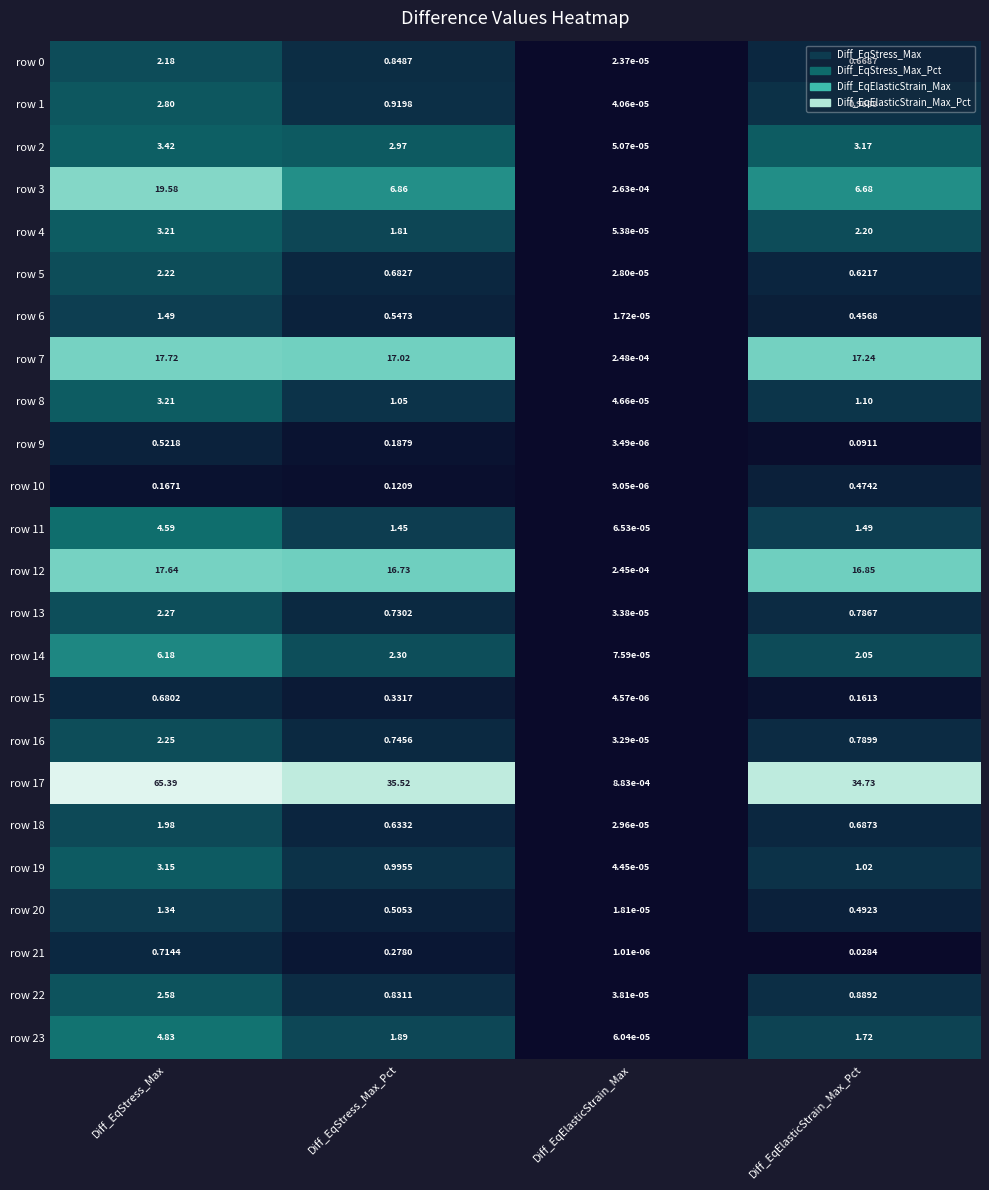

Is the value of row 5 at Diff_EqStress_Max_Pct greater than the value of row 10 at Diff_EqStress_Max?

Yes